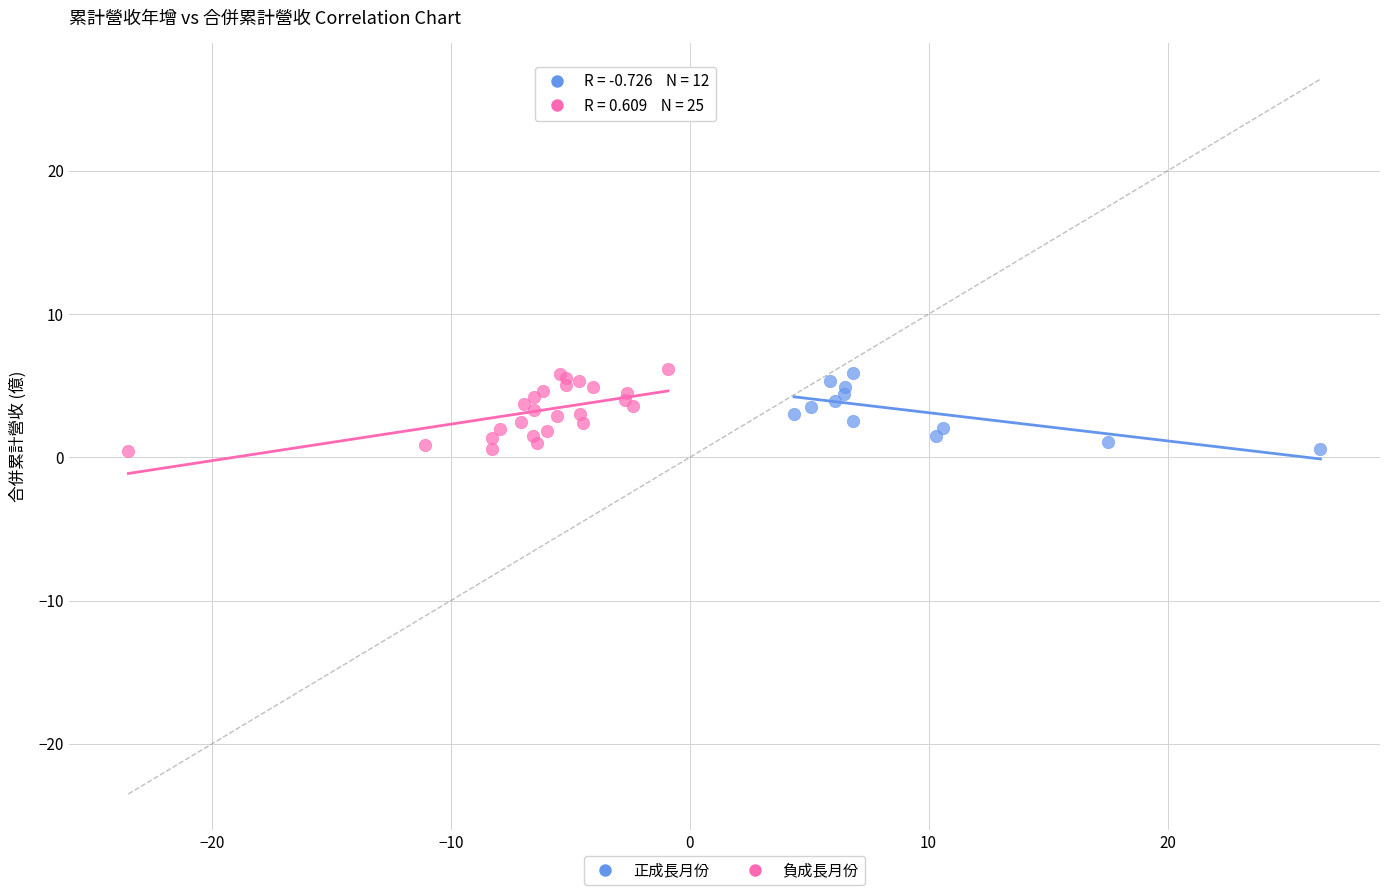

What are all the series names shown in the legend?

正成長月份, 負成長月份